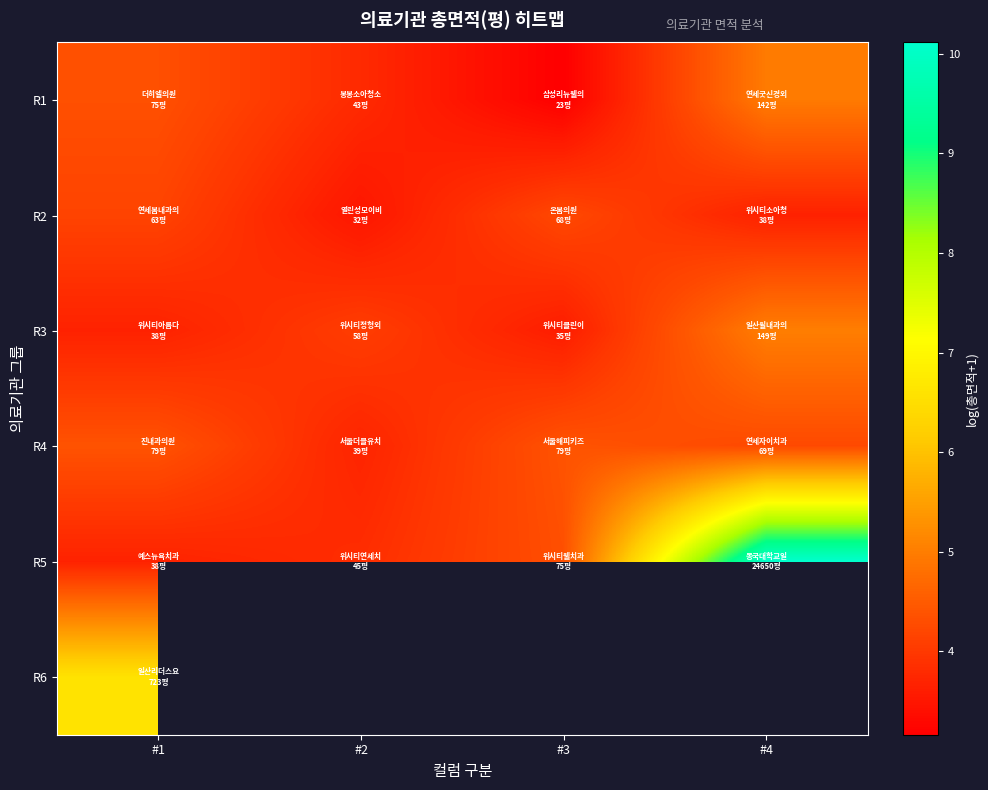

Is the value of R6 at #2 greater than the value of R4 at #2?

No